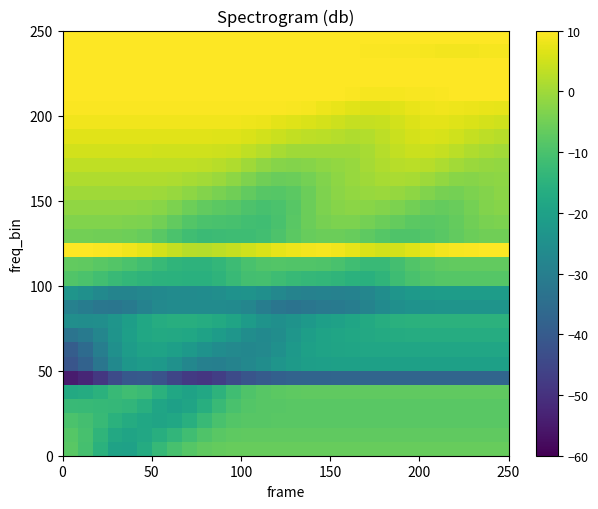

How many series are shown in this chart?

30